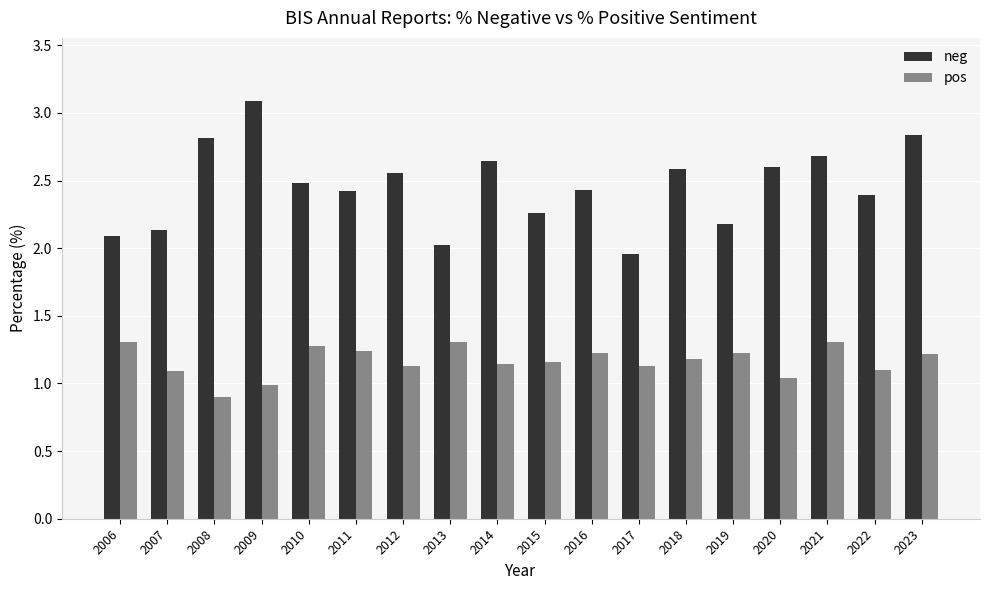

What is the highest value of the neg series?

3.1